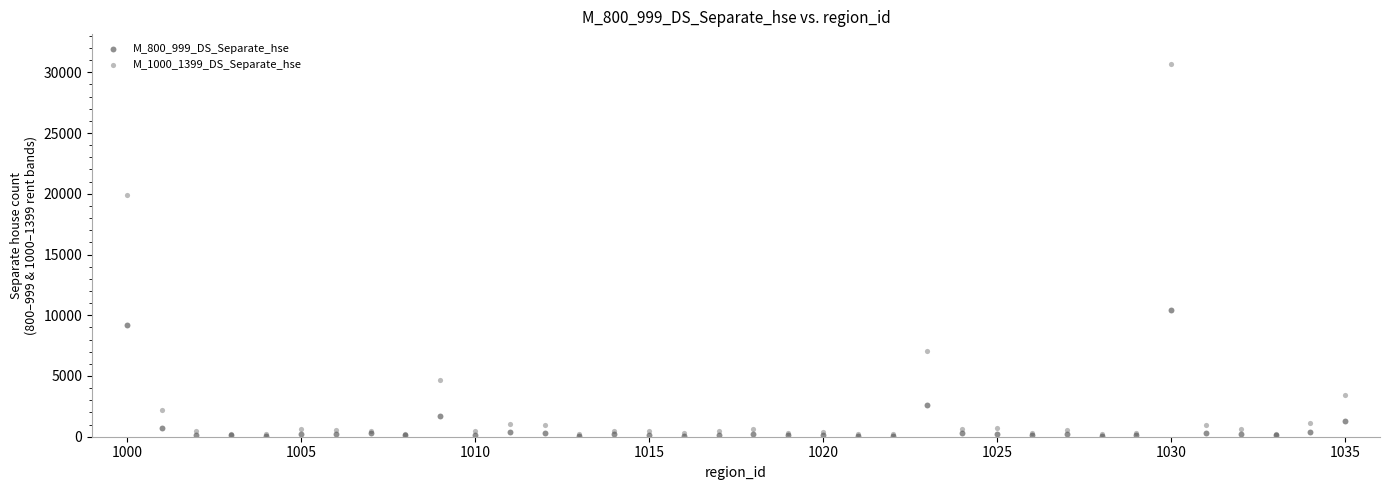

Across all series, what Y value is closest to 15378?

19893